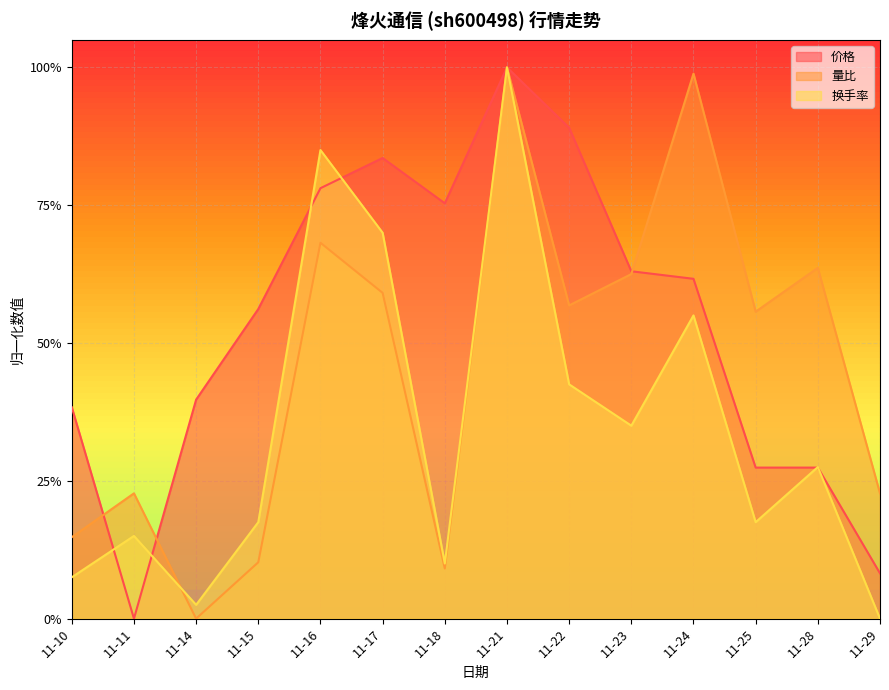

Reading left to right, what are all the values shown in this chart?

价格: 0.4	0.0	0.4	0.6	0.8	0.8	0.8	1.0	0.9	0.6	0.6	0.3	0.3	0.1
量比: 0.1	0.2	0.0	0.1	0.7	0.6	0.1	1.0	0.6	0.6	1.0	0.6	0.6	0.2
换手率: 0.1	0.1	0.0	0.2	0.8	0.7	0.1	1.0	0.4	0.3	0.5	0.2	0.3	0.0